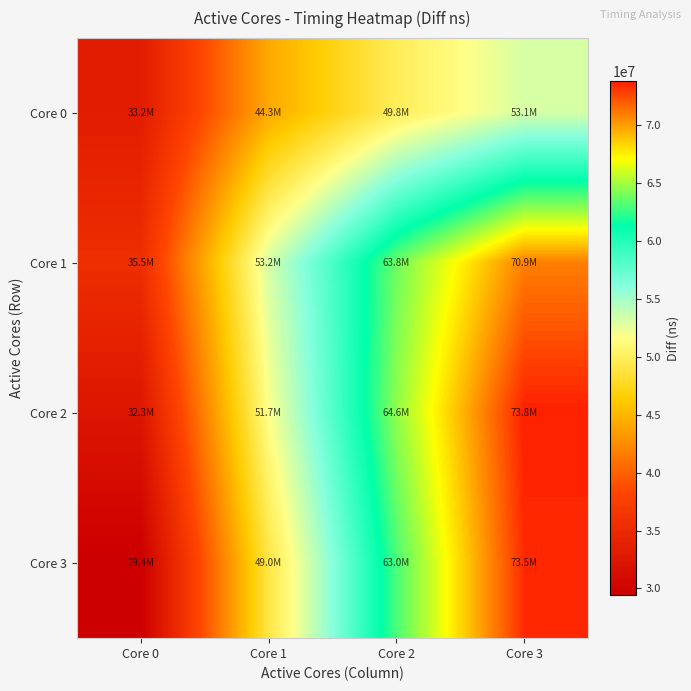

Rank the series at Core 1 from highest to lowest value.

Core 1, Core 2, Core 3, Core 0